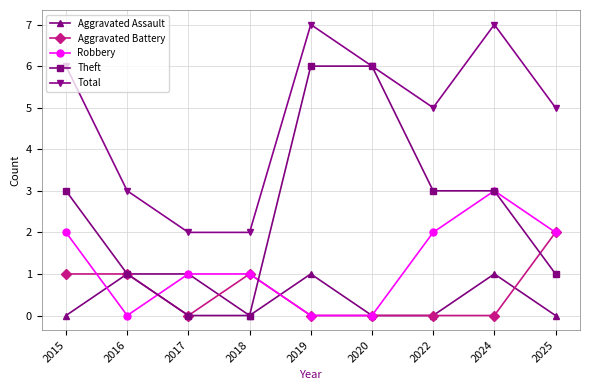

Which series has the largest range (max minus min)?

Theft